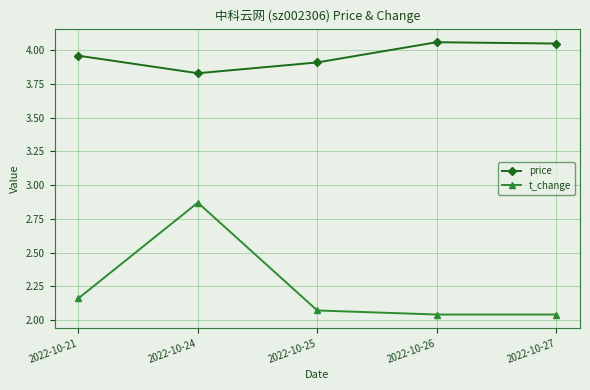

Rank the series by their maximum value, from highest to lowest.

price, t_change